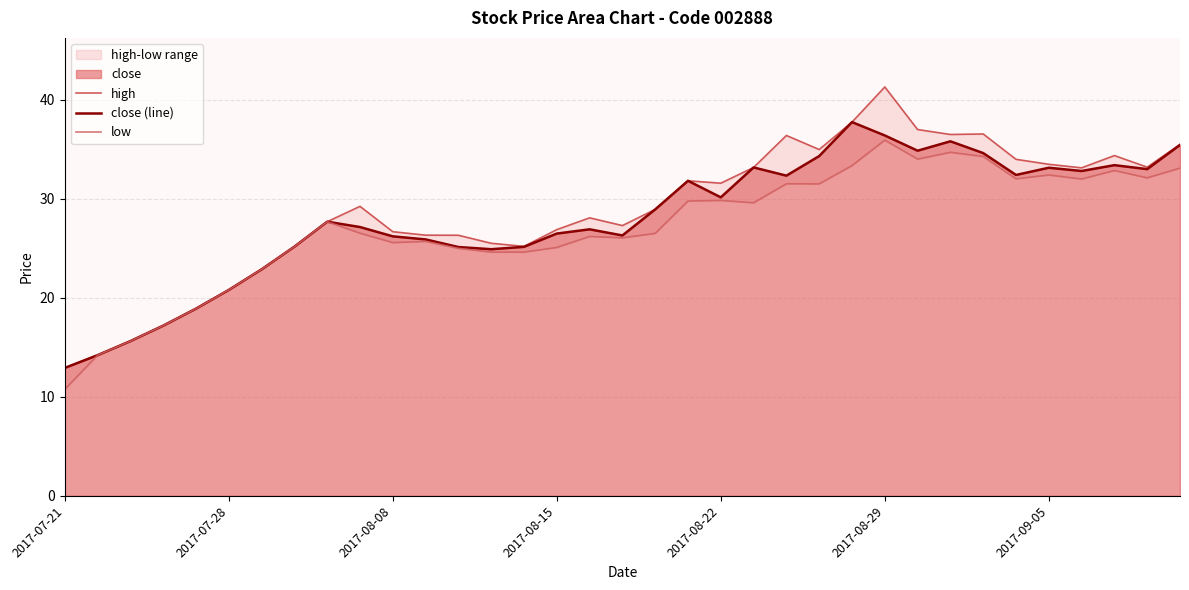

What is the maximum value for close (line)?

37.8